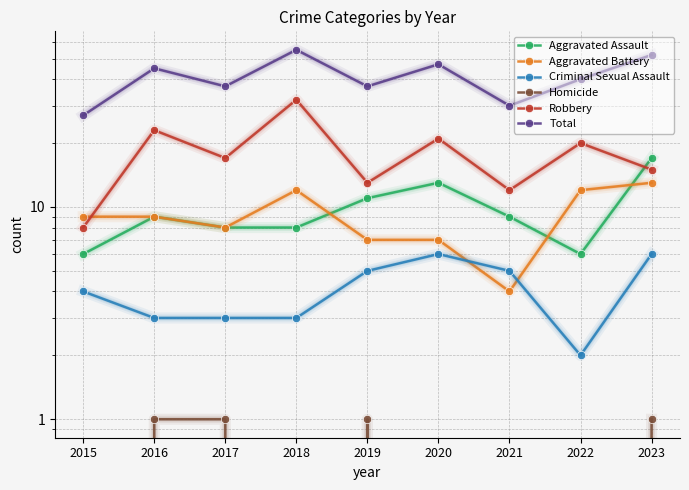

What is the sum of the Aggravated Assault values at 2018 and 2019?

19